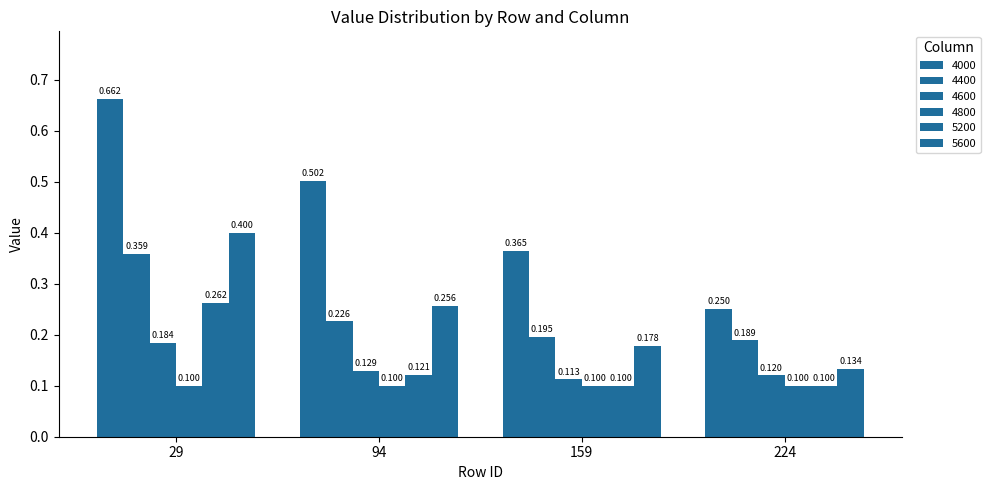

Count the 4400 values in the range 0 to 1.

4